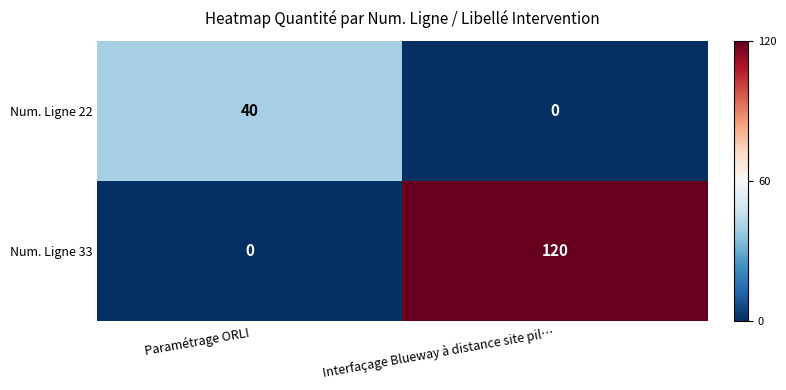

The value of Num. Ligne 33 at Interfaçage Blueway à distance site pil… is 70. True or false?

False